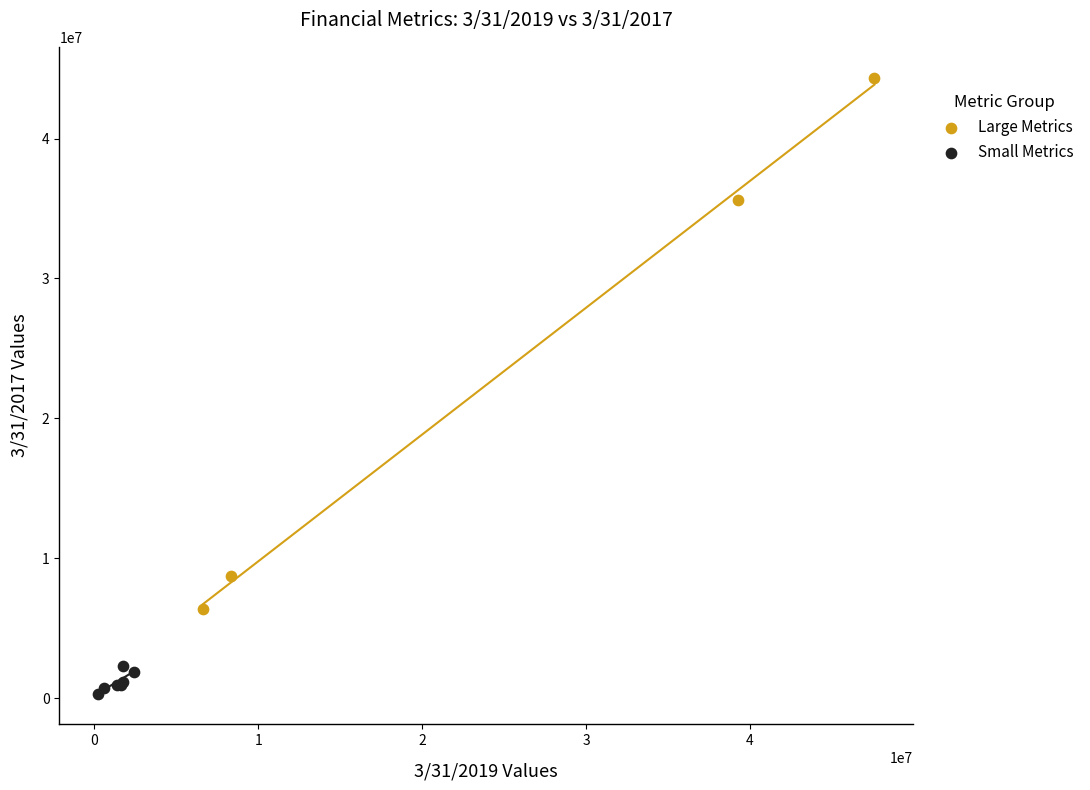

Which series contains the lowest Y value?

Small Metrics